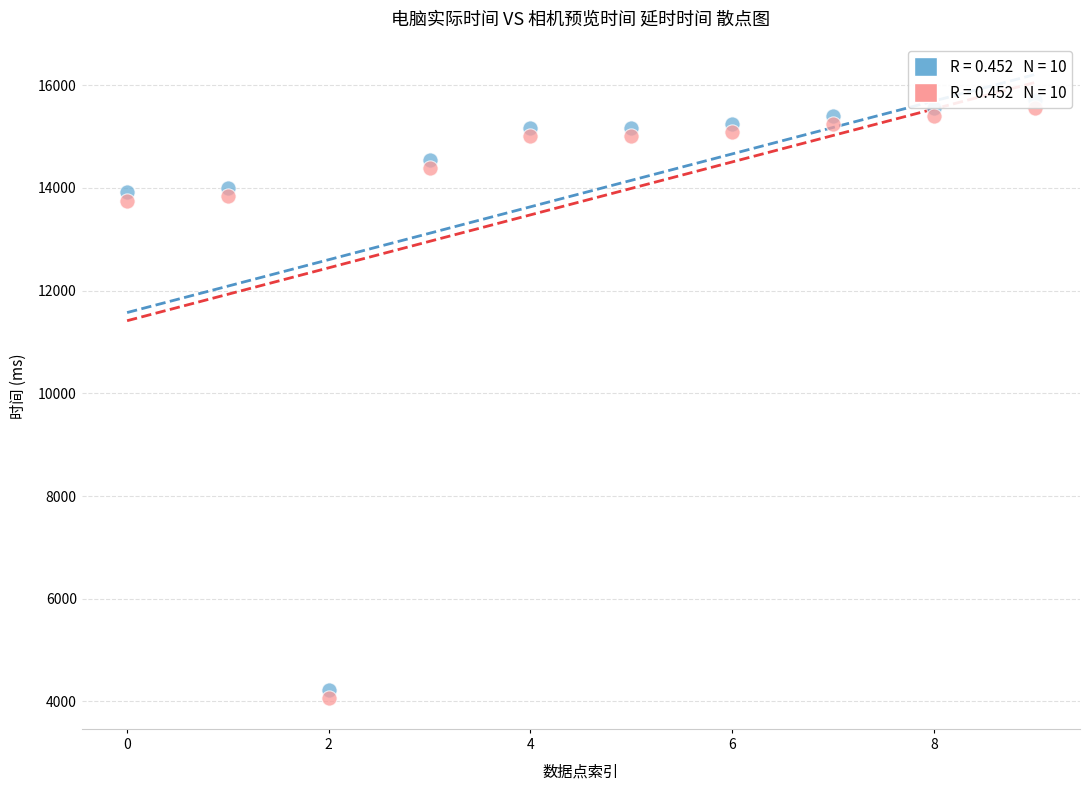

Across all data points, what is the range of Y values (max minus min)?

11635